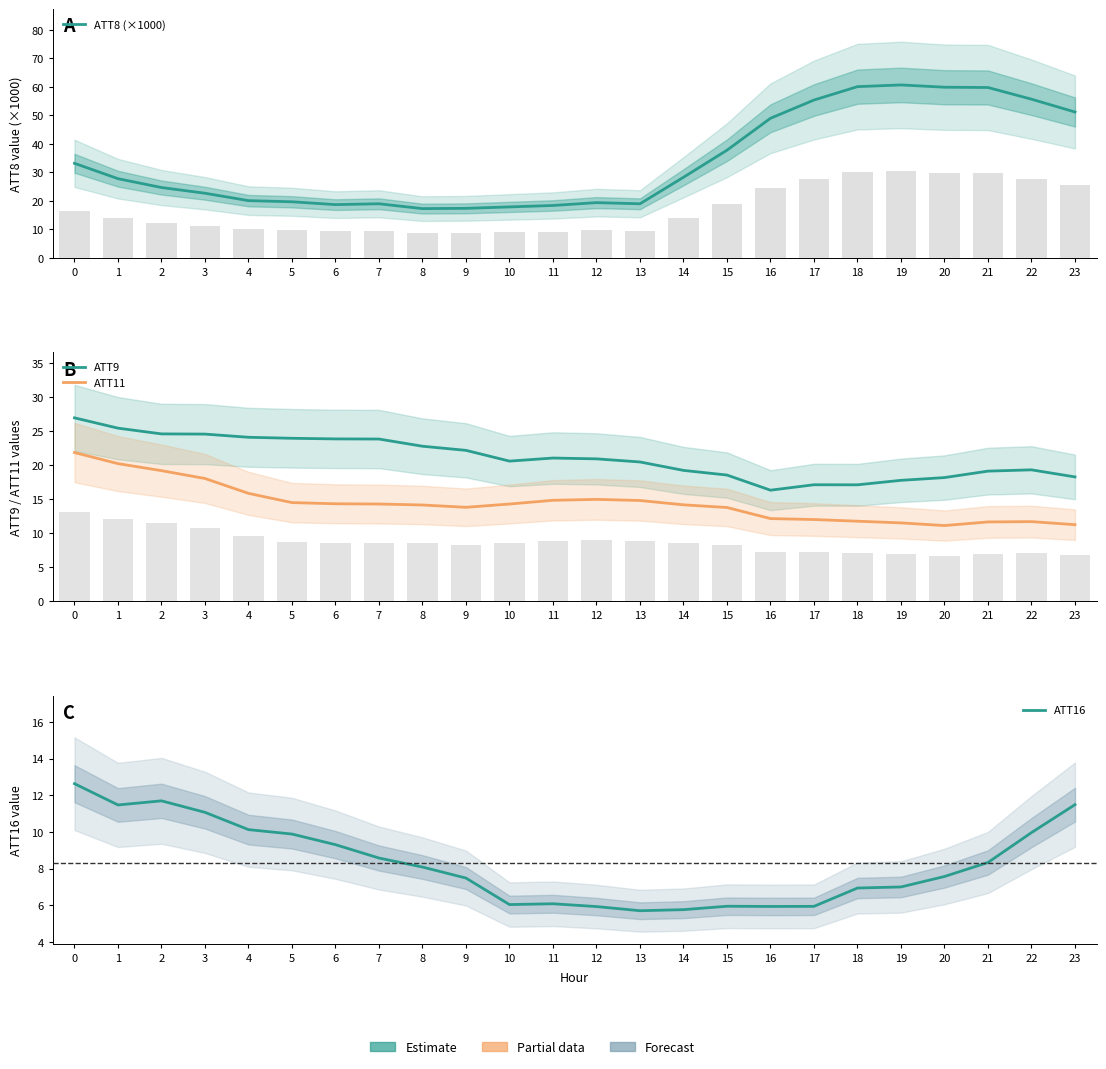

Is it true that ATT16 equals 5.9 at 12?

True